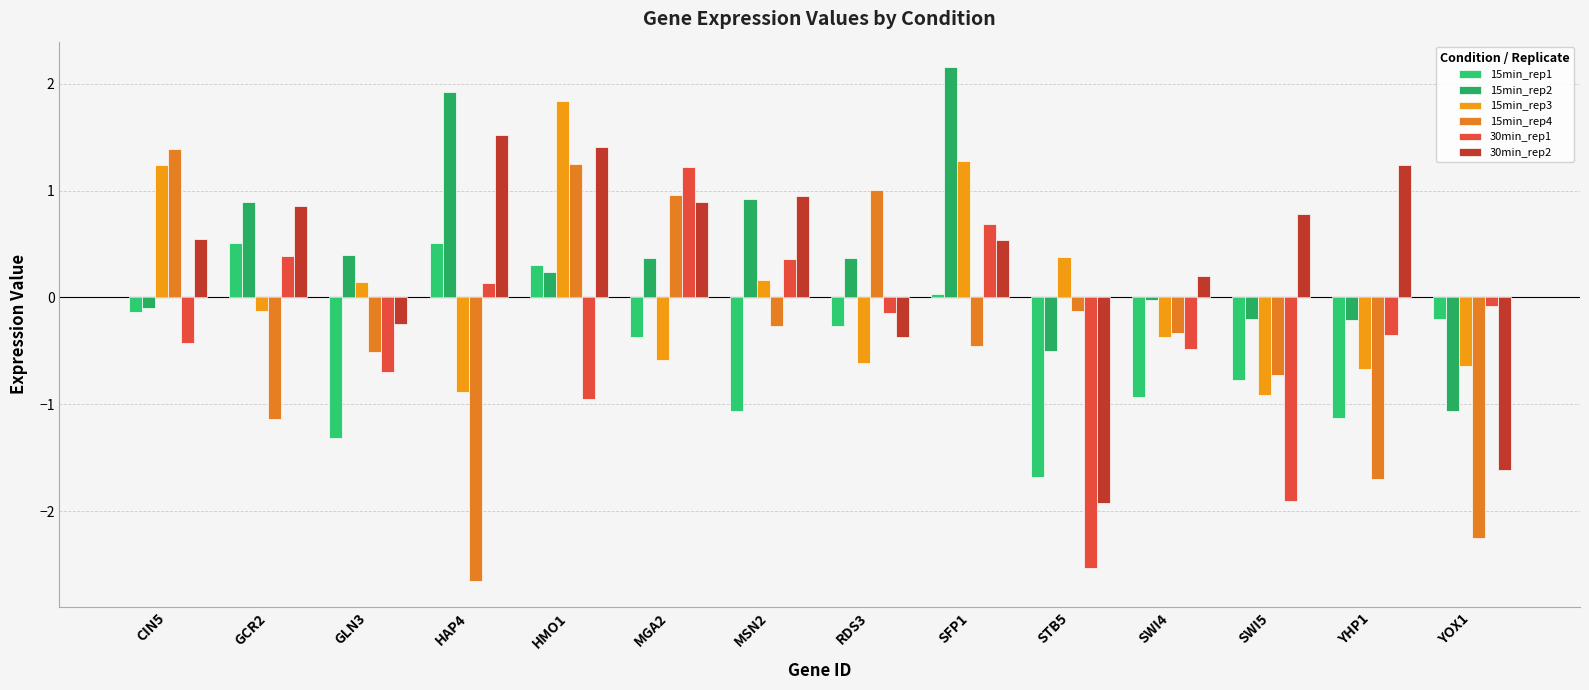

Which label corresponds to the smallest value in the chart?

HAP4